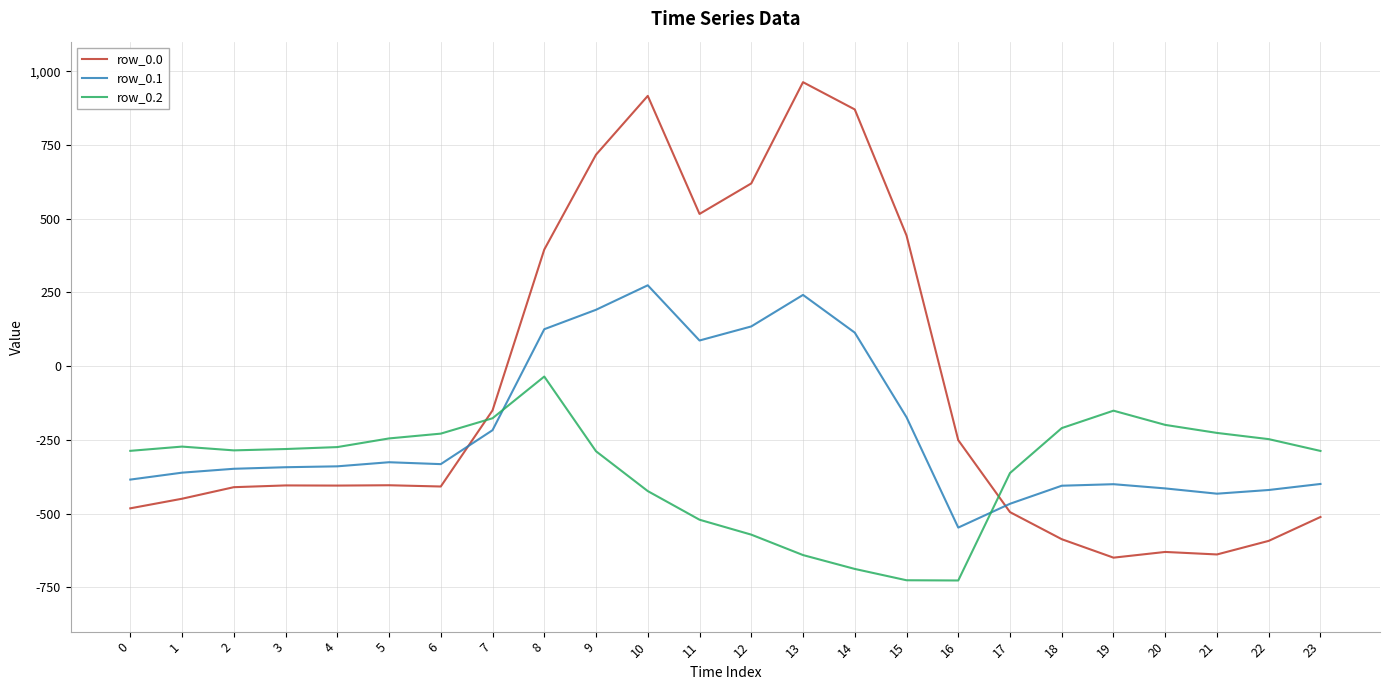

The row_0.1 series shows 153.8 at 11. True or false?

False